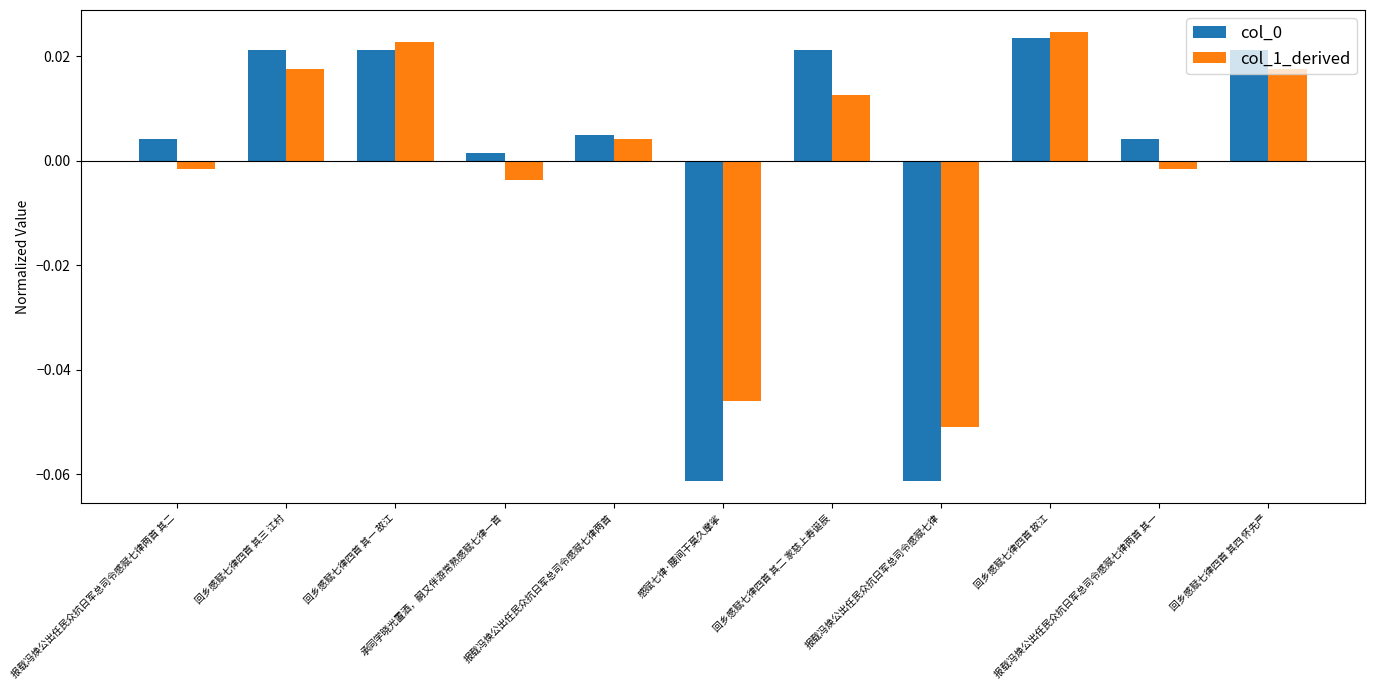

Count the number of categories in the chart.

11